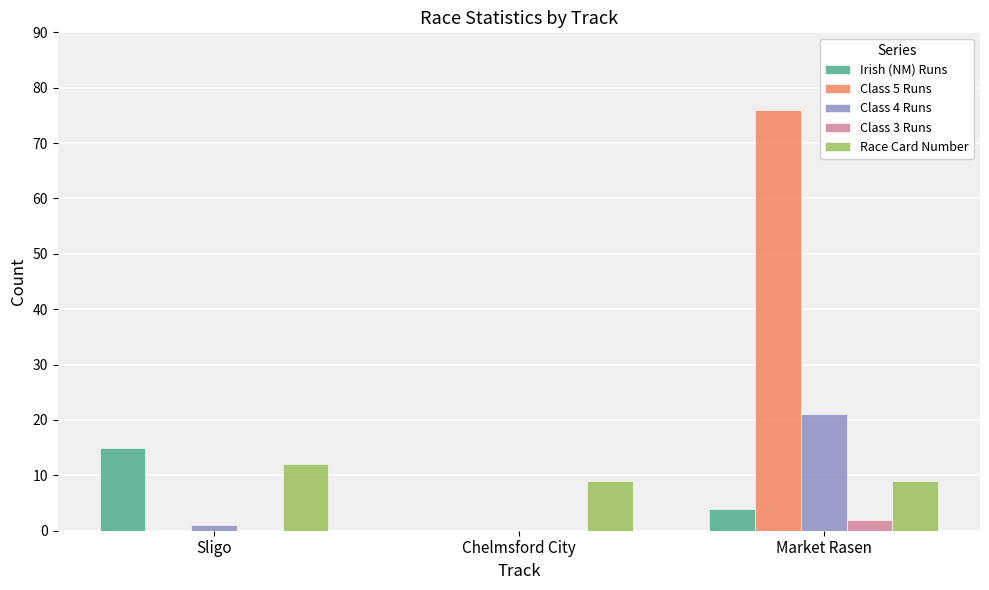

Which series changed the most between Sligo and Chelmsford City?

Irish (NM) Runs